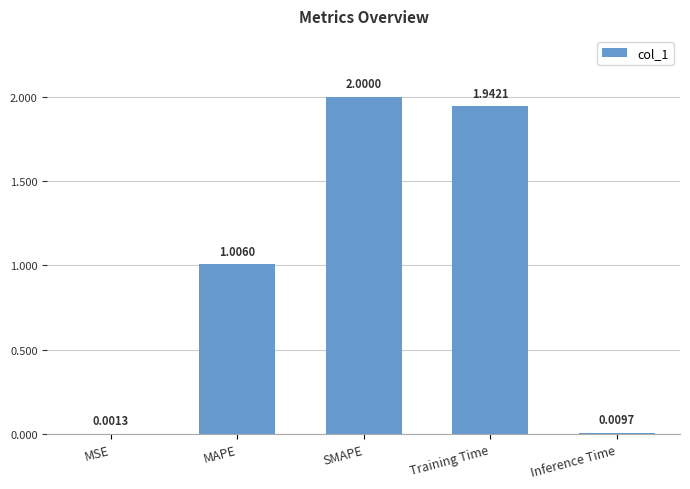

What is the change in value from MSE to MAPE?

+1.0